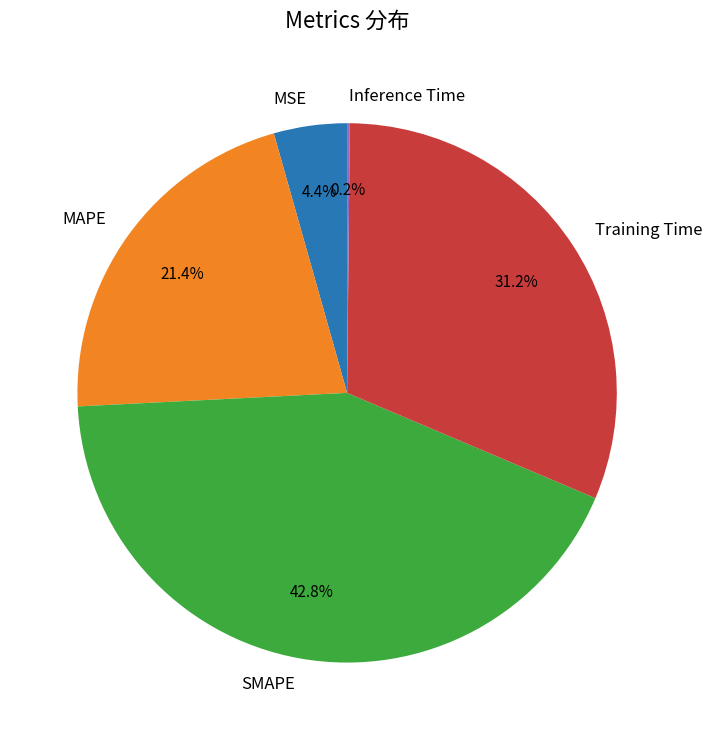

What is the largest slice in the pie chart?

SMAPE